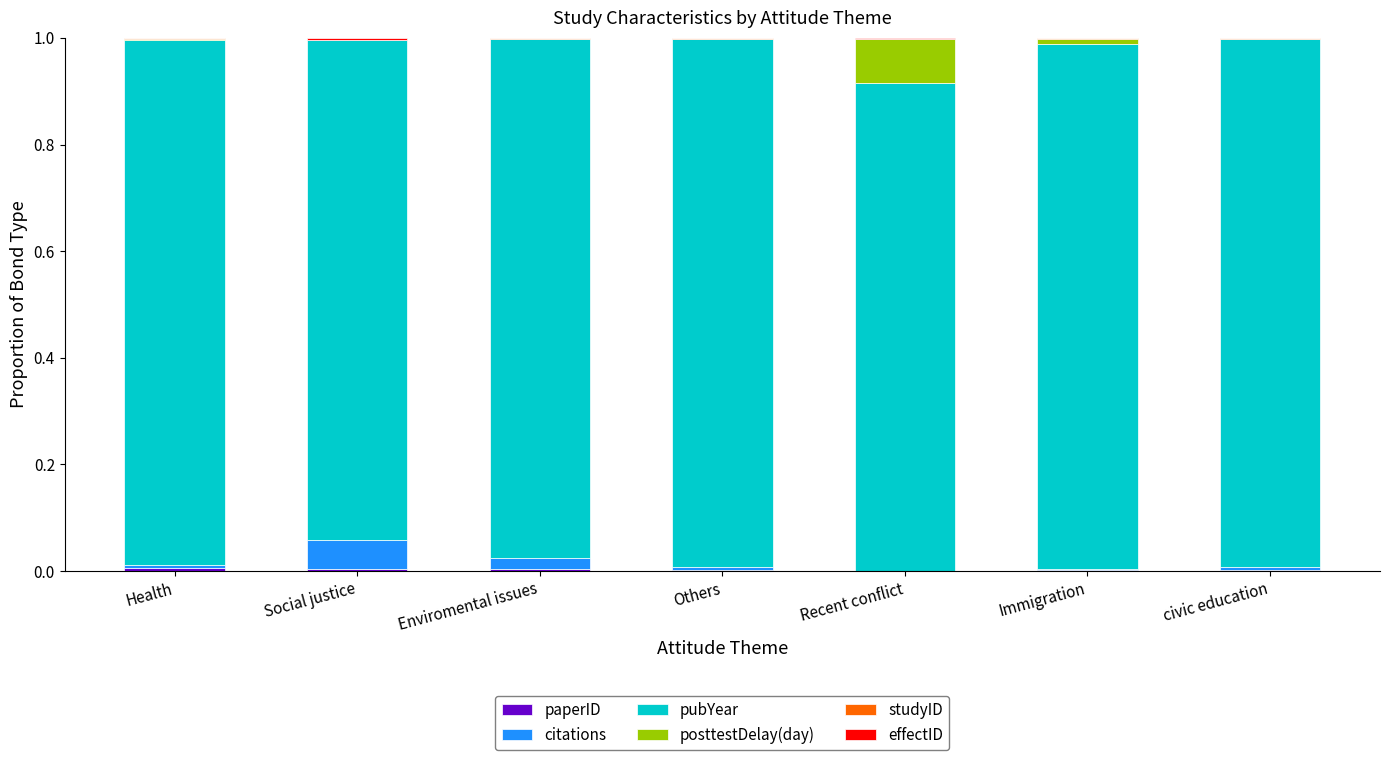

How many series are shown in this chart?

6